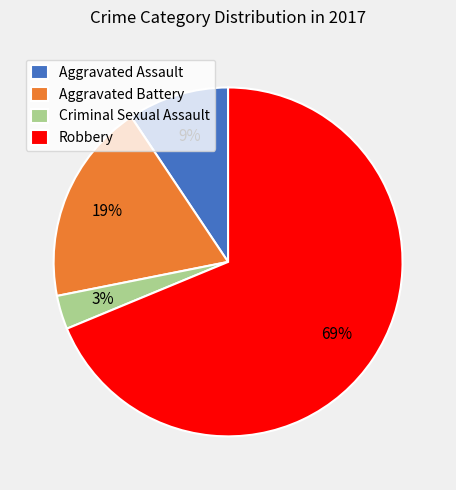

Is the sum of Aggravated Battery and Criminal Sexual Assault greater than half?

No